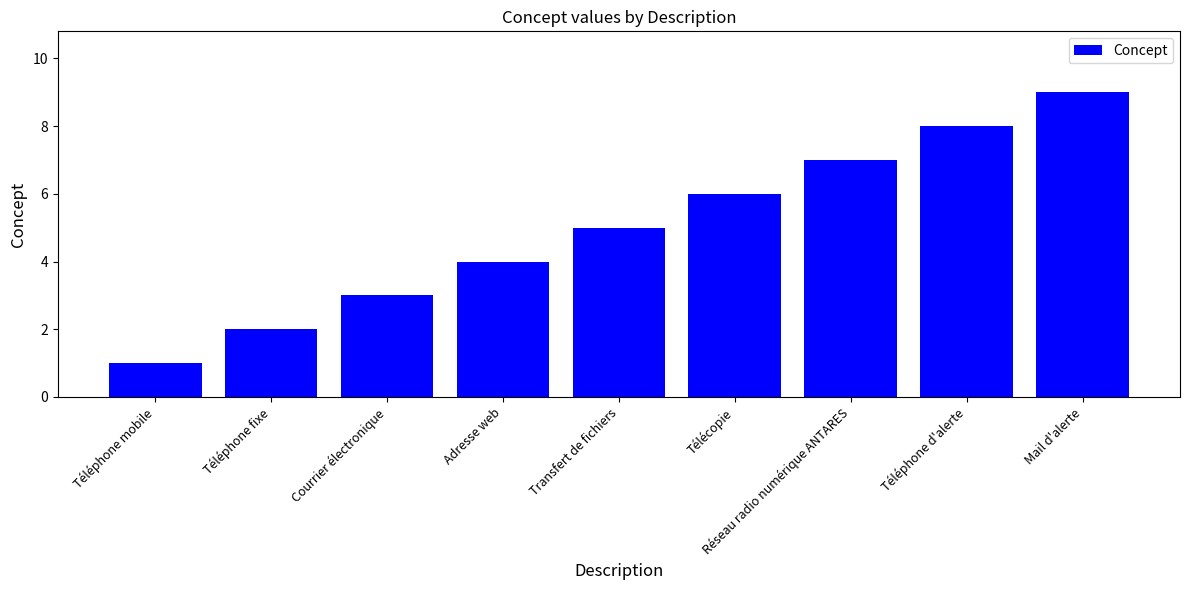

Does the chart contain any negative values?

No